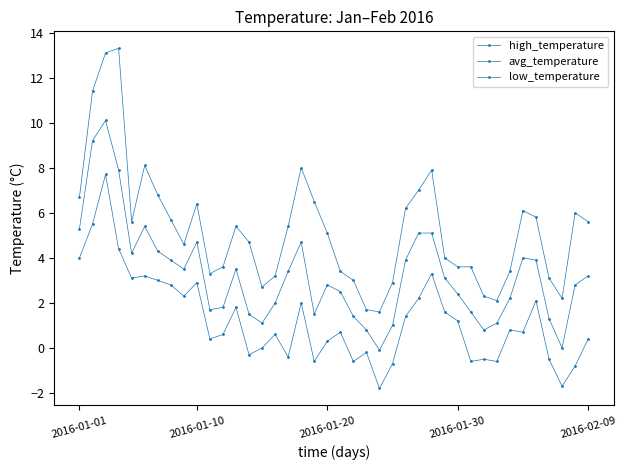

How many lines are shown in the chart?

3